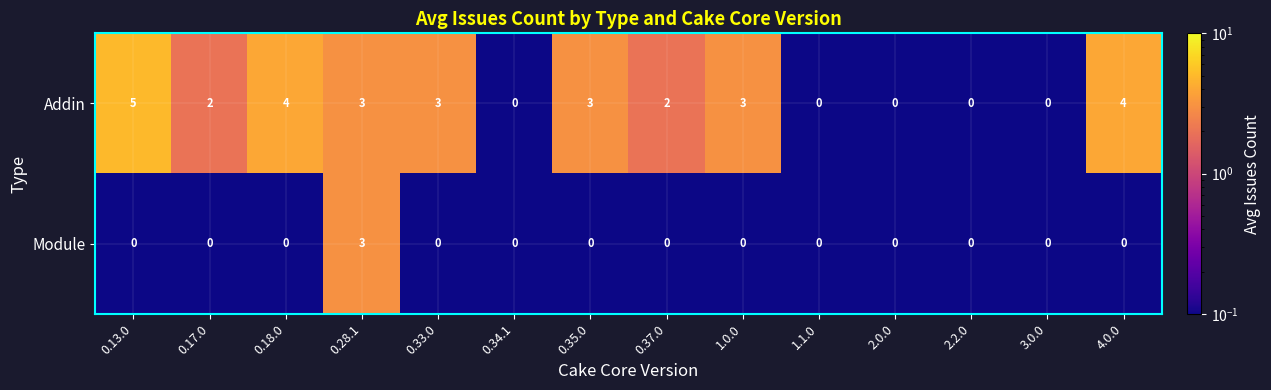

What is the highest value of the Module series?

3